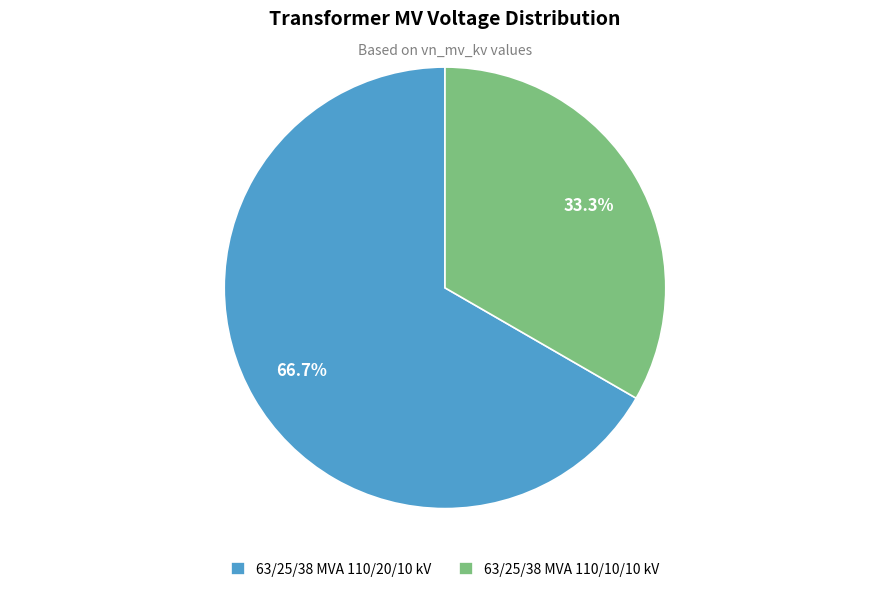

To the nearest percent, what percentage of the pie is 63/25/38 MVA 110/10/10 kV?

33%